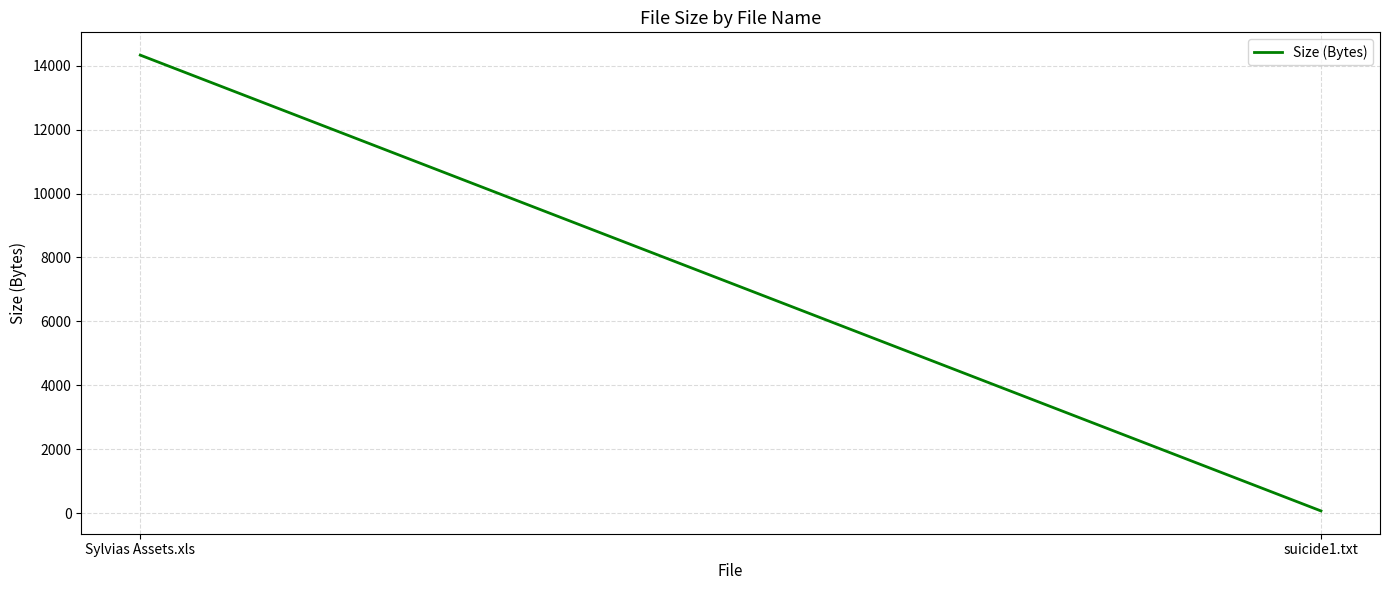

Is it true that the value at Sylvias Assets.xls is 14336?

True